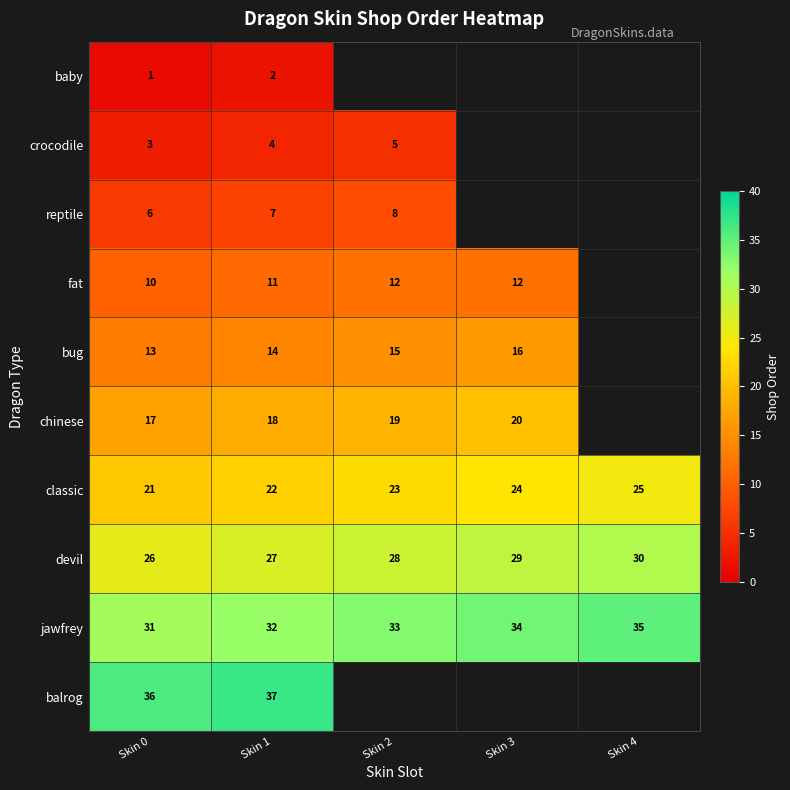

What is the difference between the bug values at Skin 0 and Skin 3?

3